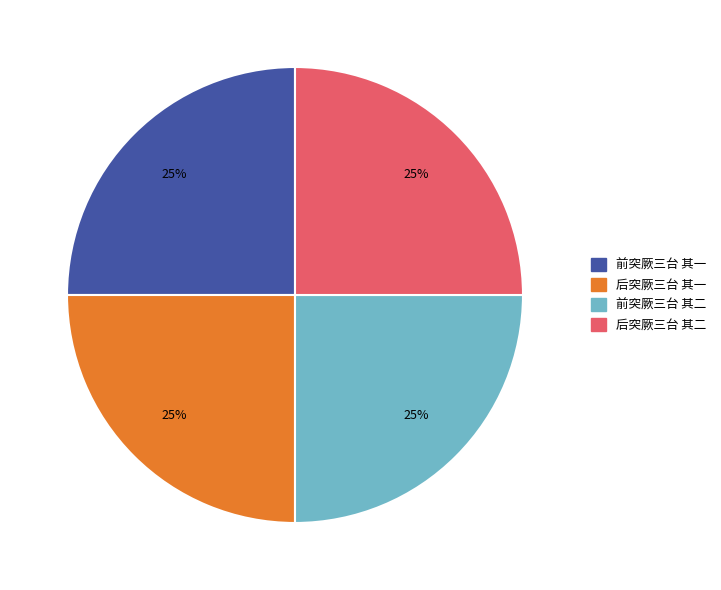

To the nearest percent, what portion does 后突厥三台 其二 represent?

25%